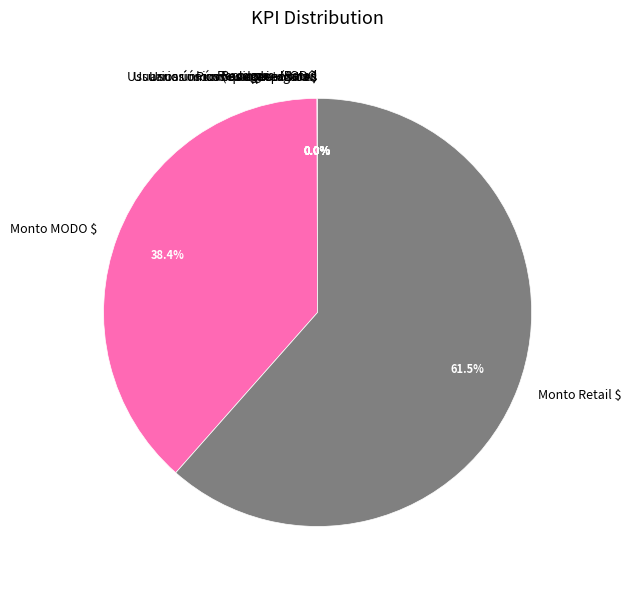

Which slice represents more than half of the pie?

Monto Retail $